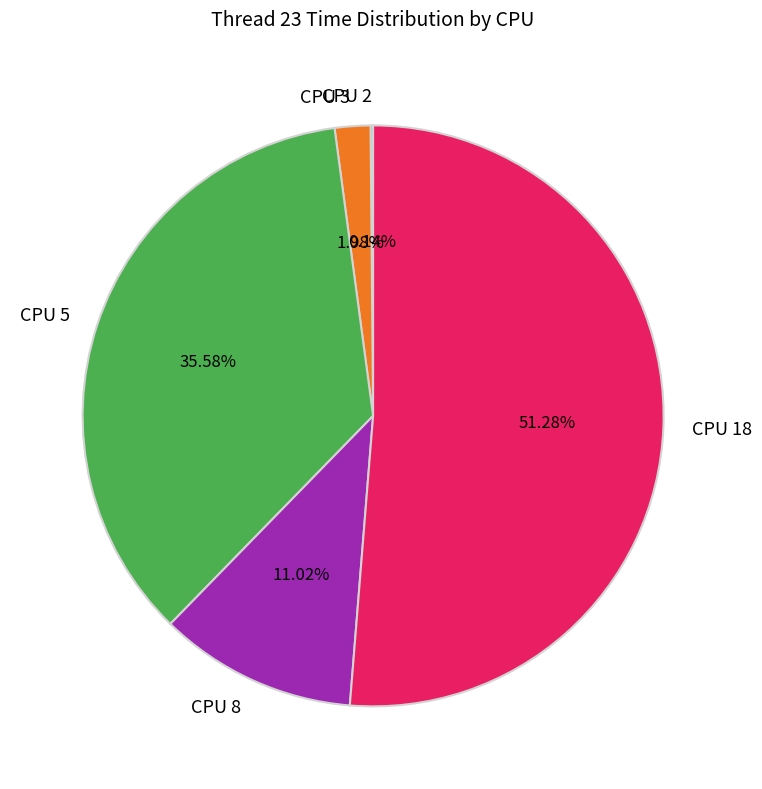

Which slice represents more than half of the pie?

CPU 18